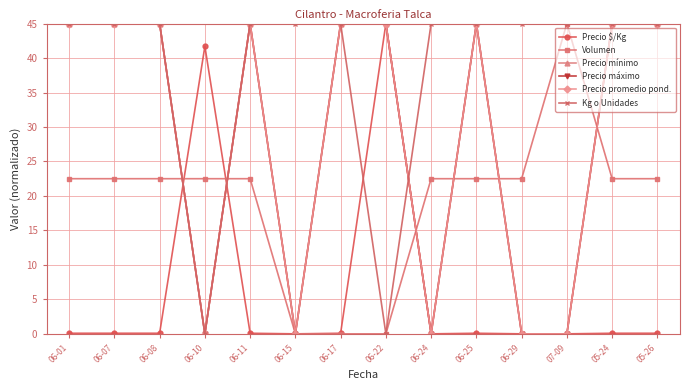

What is the sum of all Precio promedio pond. values?

405.0